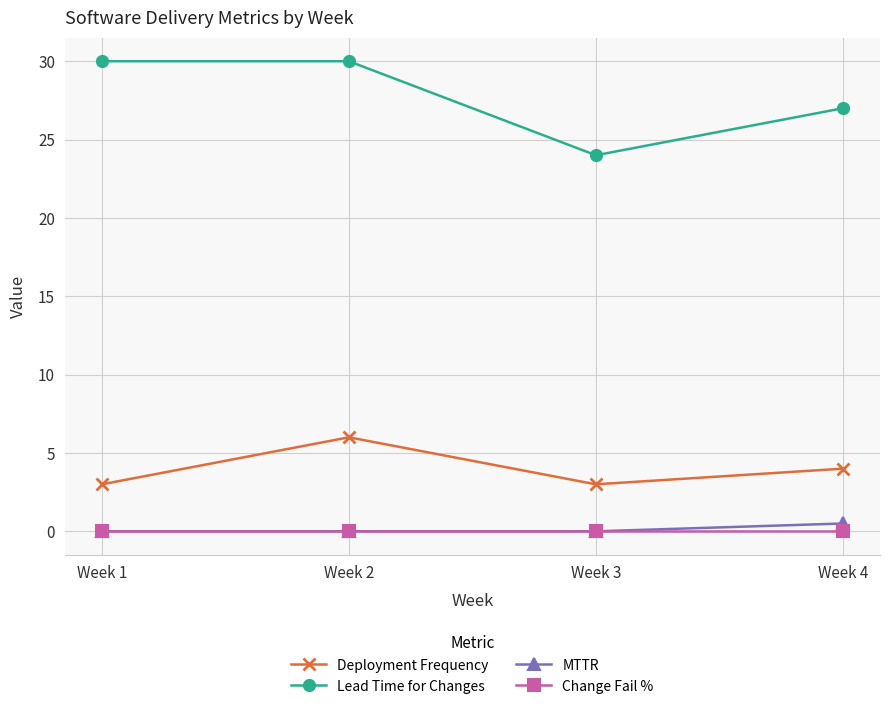

True or false: MTTR and Lead Time for Changes intersect in this chart.

False